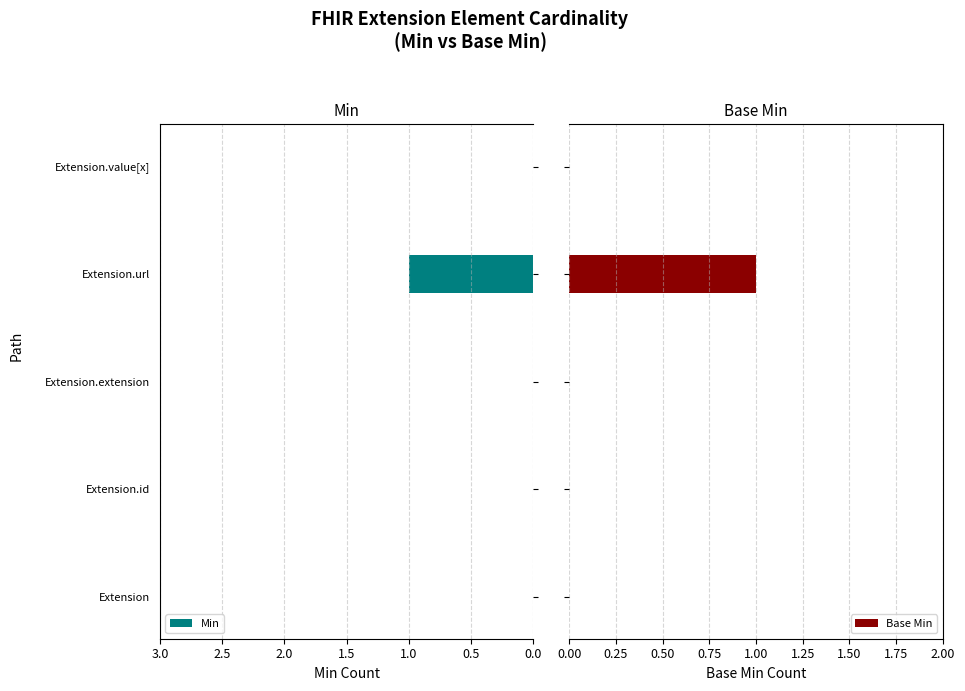

How many distinct data groups are displayed?

2